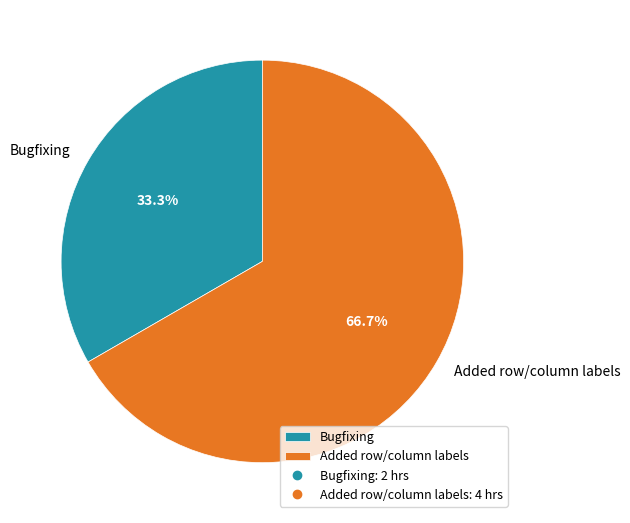

What is the largest slice in the pie chart?

Added row/column labels